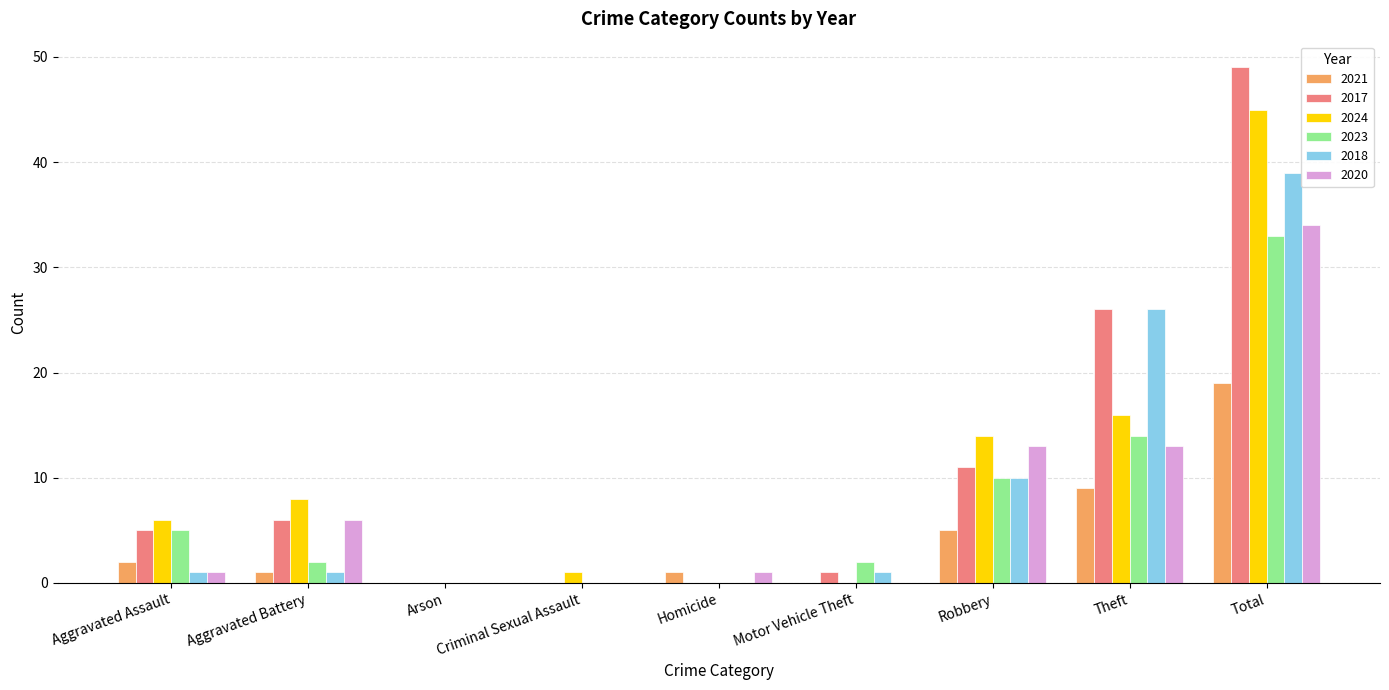

True or false: 2021 has a value of 1 at Homicide.

True